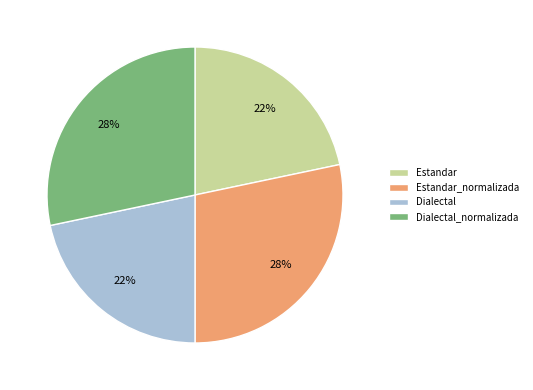

To the nearest percent, what percentage of the pie is Dialectal_normalizada?

28%